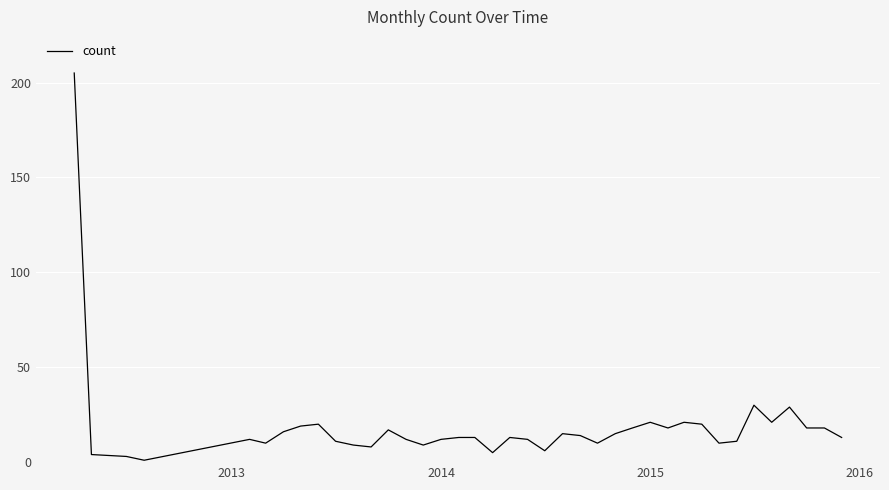

What is the difference between the maximum and minimum values?

204